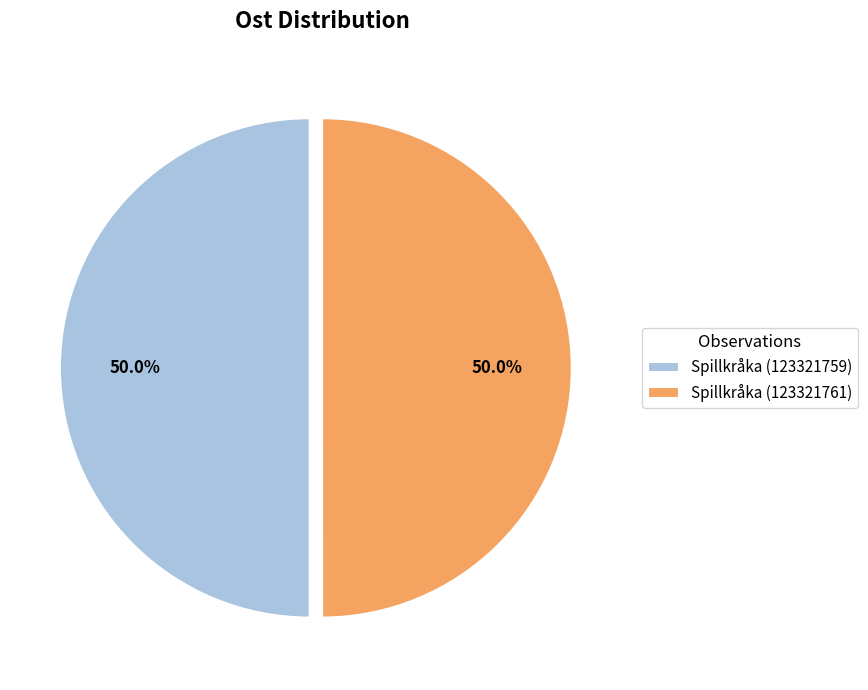

To the nearest percent, what is the combined percentage of Spillkråka (123321761) and Spillkråka (123321759)?

100%